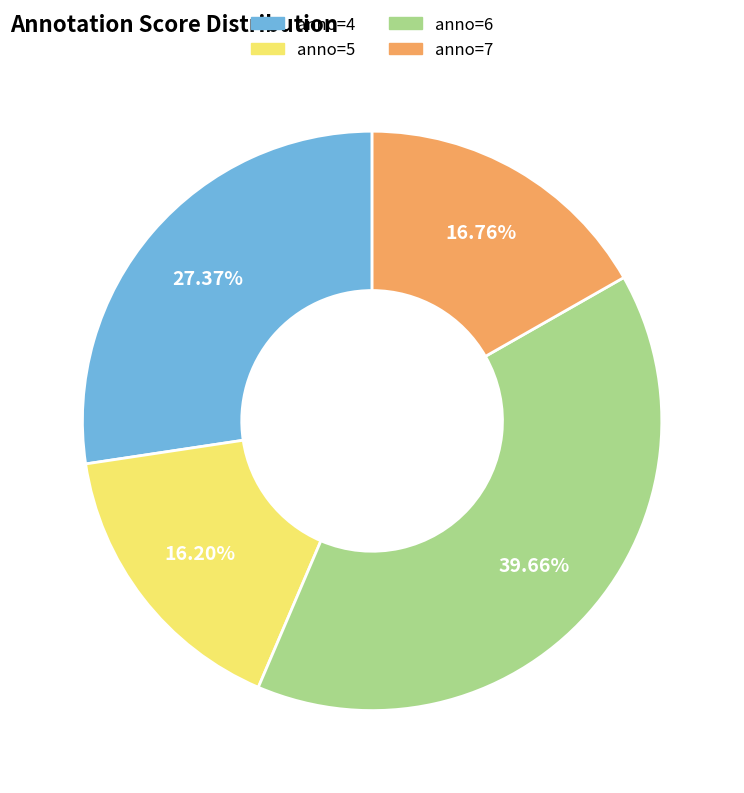

Is the sum of anno=4 and anno=7 greater than half?

No